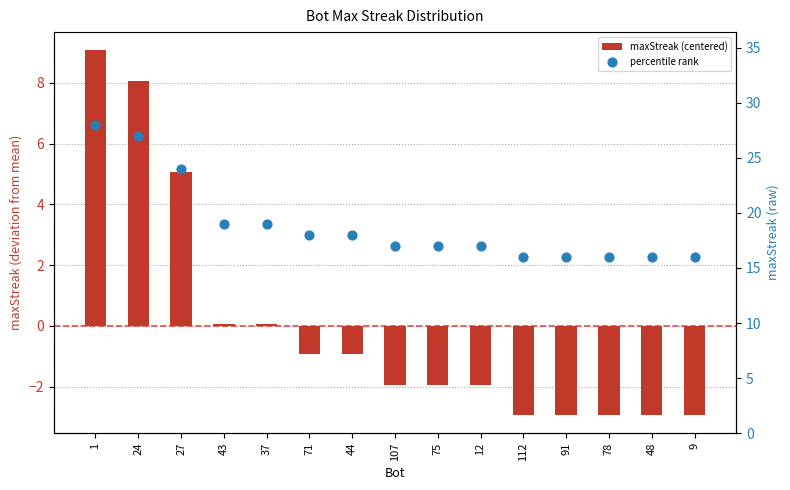

Which series has the widest spread of Y values?

maxStreak (centered)